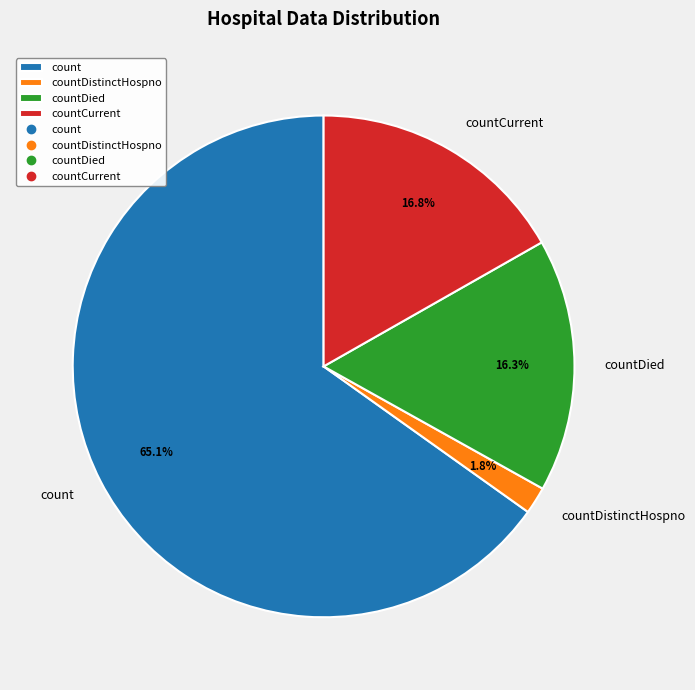

To the nearest percent, what is the difference between the count and countCurrent slice percentages?

48%